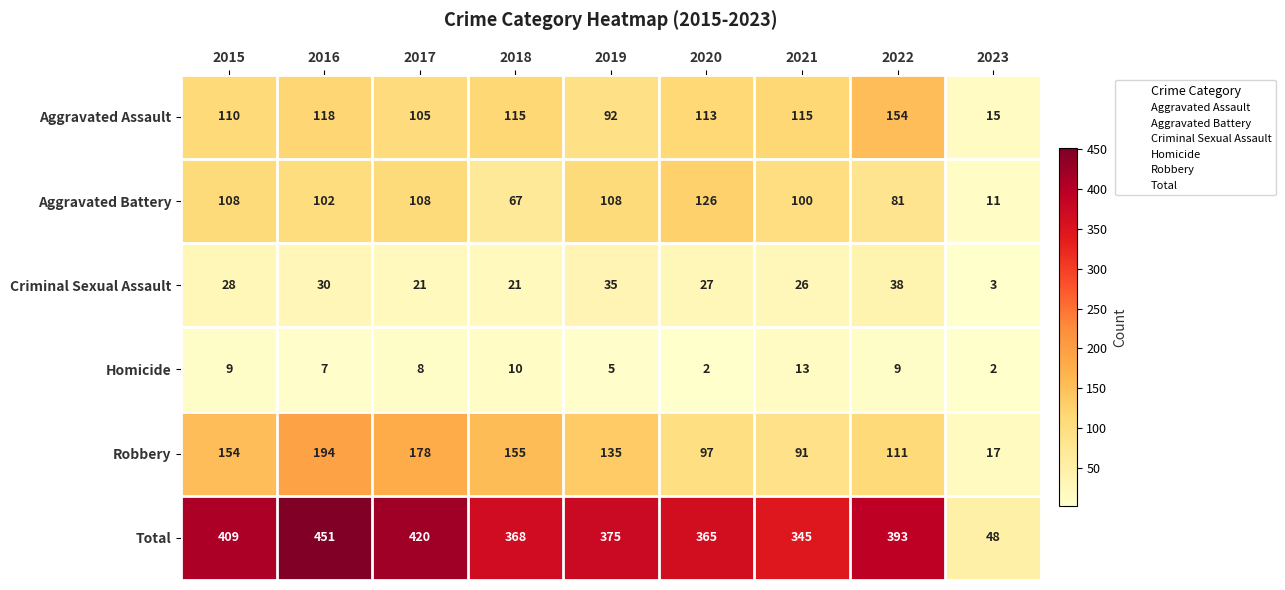

True or false: Criminal Sexual Assault has a value of 18 at 2021.

False